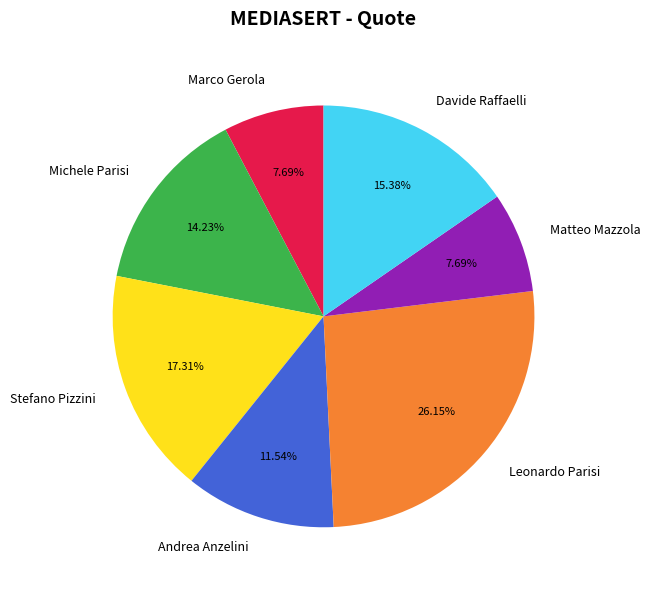

Does Andrea Anzelini represent more than half of the total?

No